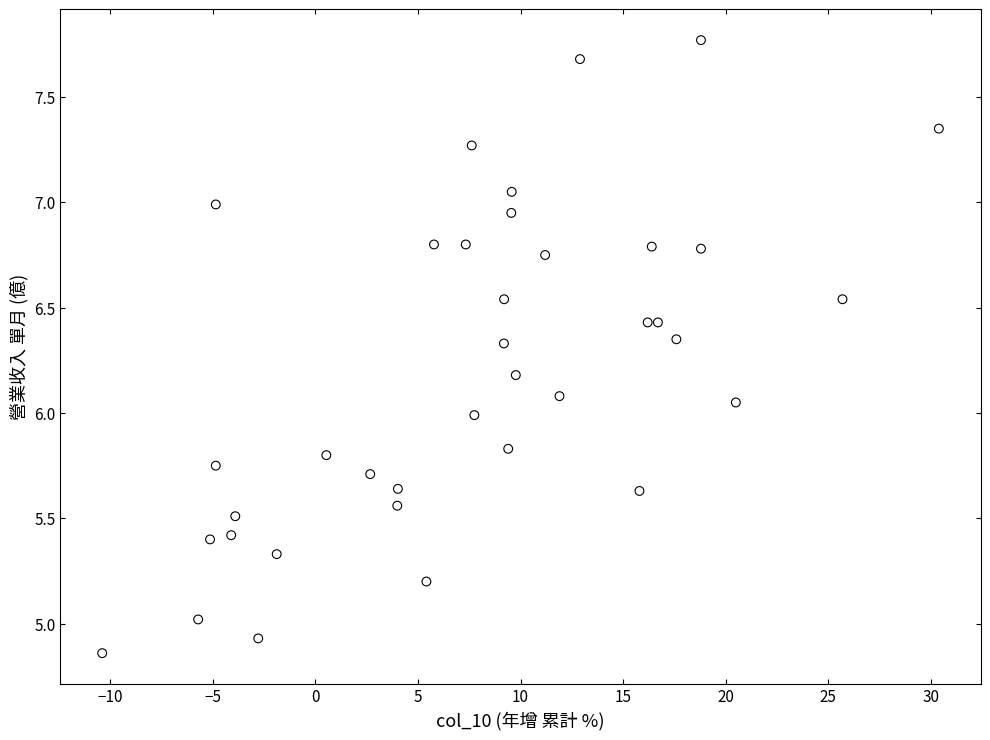

What is the range of Y values (max minus min)?

2.9